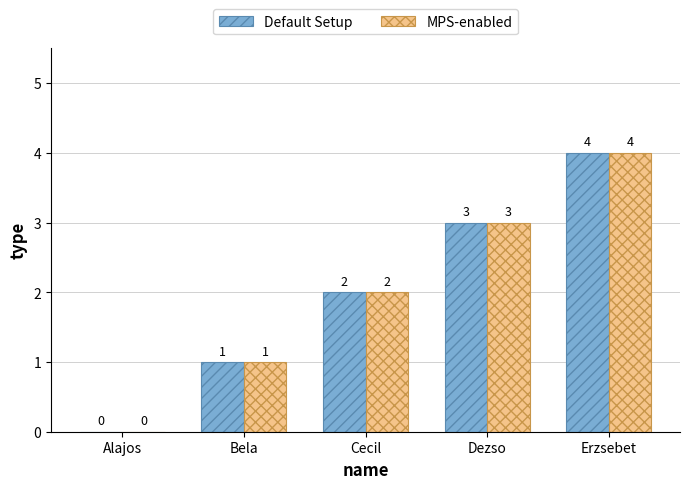

How many groups of bars are there?

5